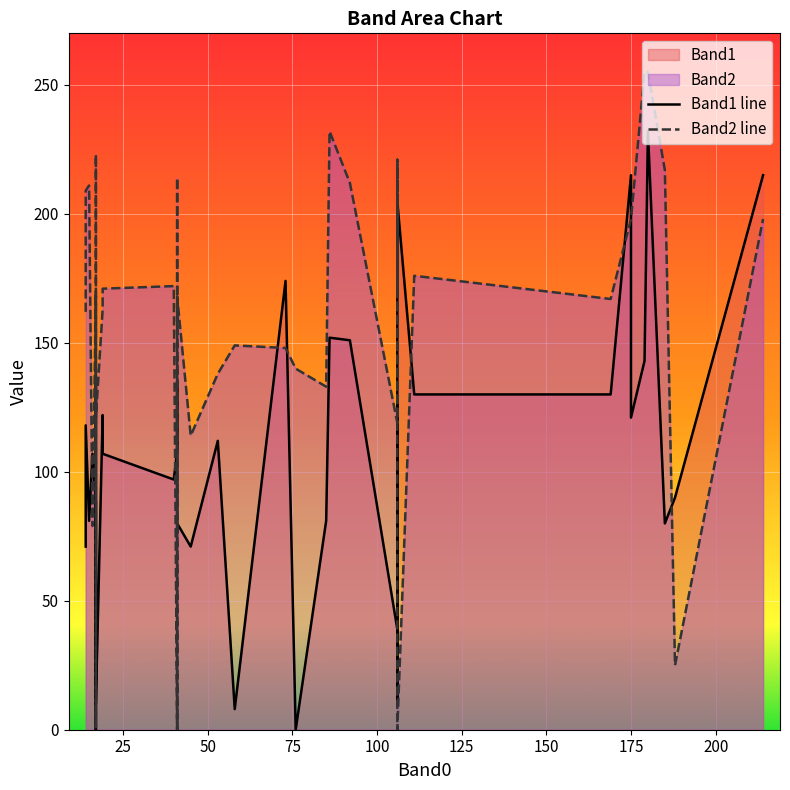

How many interior local valleys does the Band1 line series have?

11